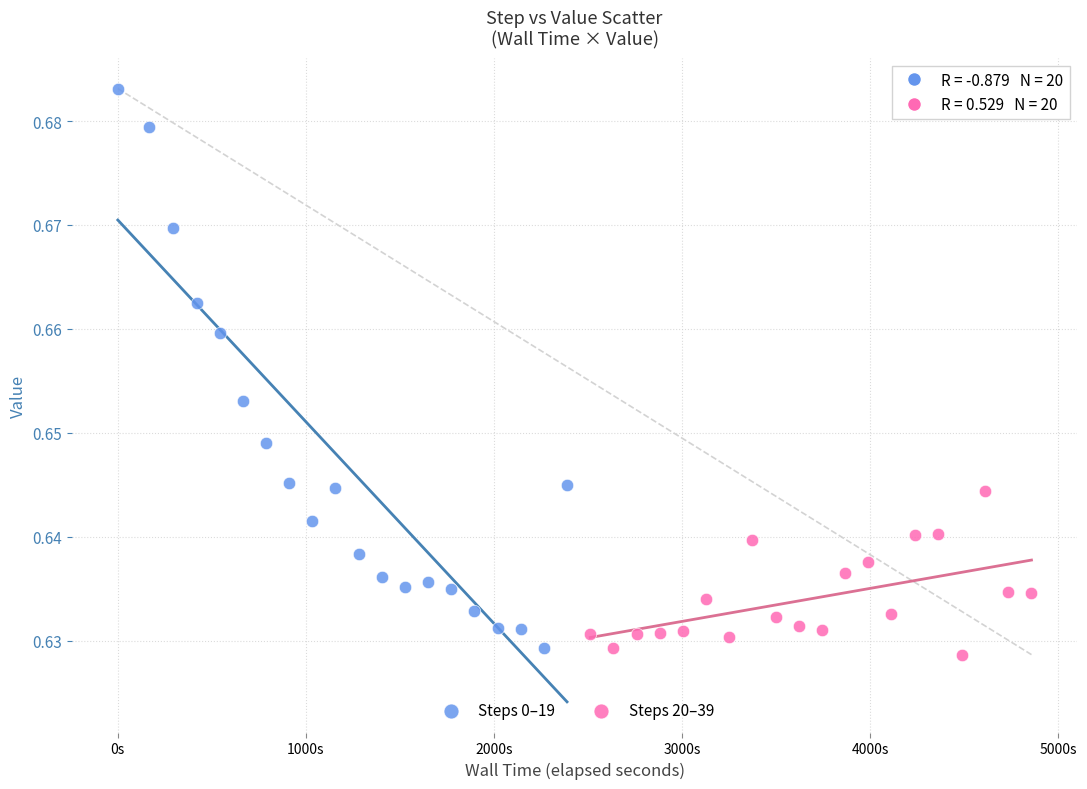

Which series reaches the minimum Y coordinate?

Steps 20–39